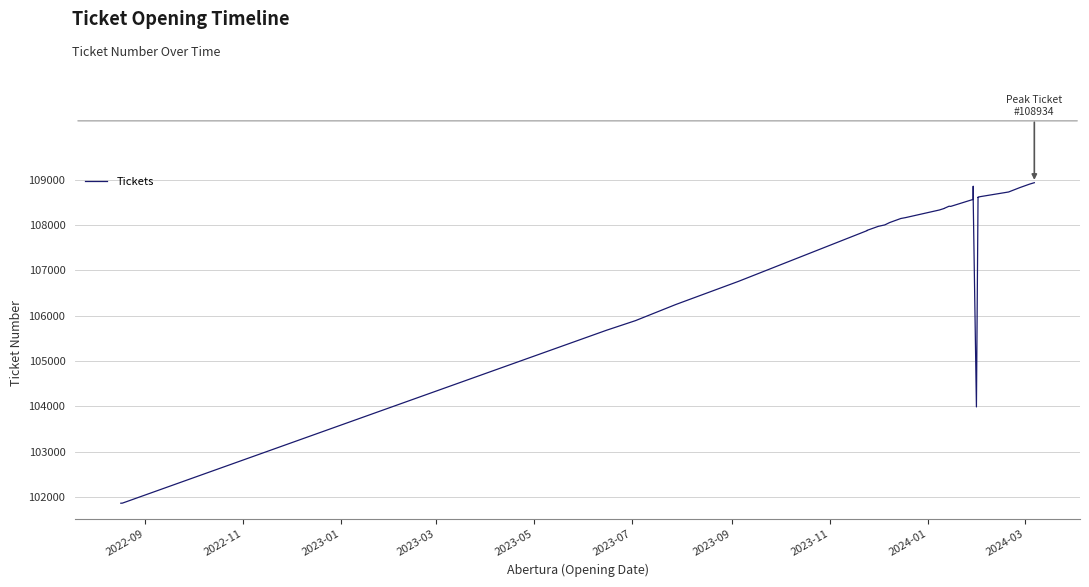

Reading left to right, extract all data points from this chart.

101861	101863	105678	105890	106245	106756	107876	107879	107880	107881	107882	107971	108002	108054	108144	108164	108332	108366	108367	108368	108415	108411	108566	108853	108553	103986	108605	108612	108610	108624	108729	108826	108902	108934